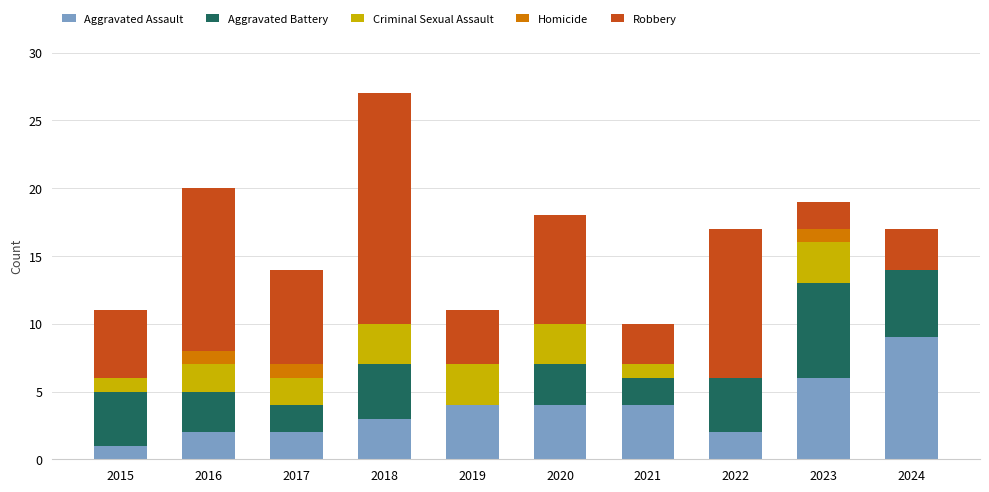

Read the Aggravated Assault value at 2023.

6